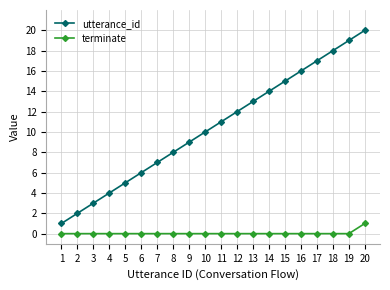

Is the value of terminate at 16 greater than the value of utterance_id at 18?

No